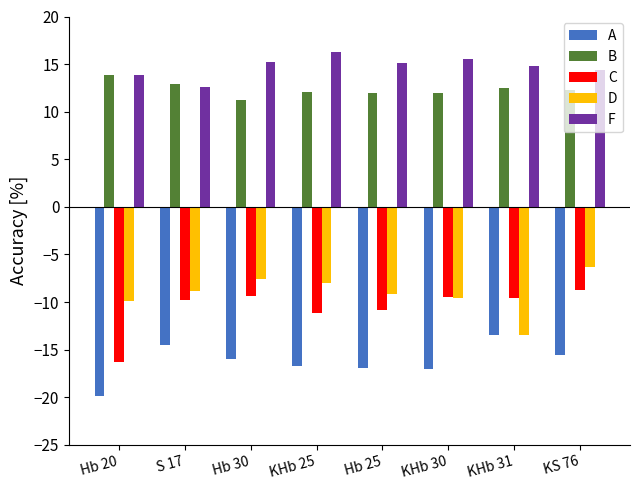

What is the greatest value displayed?

16.2